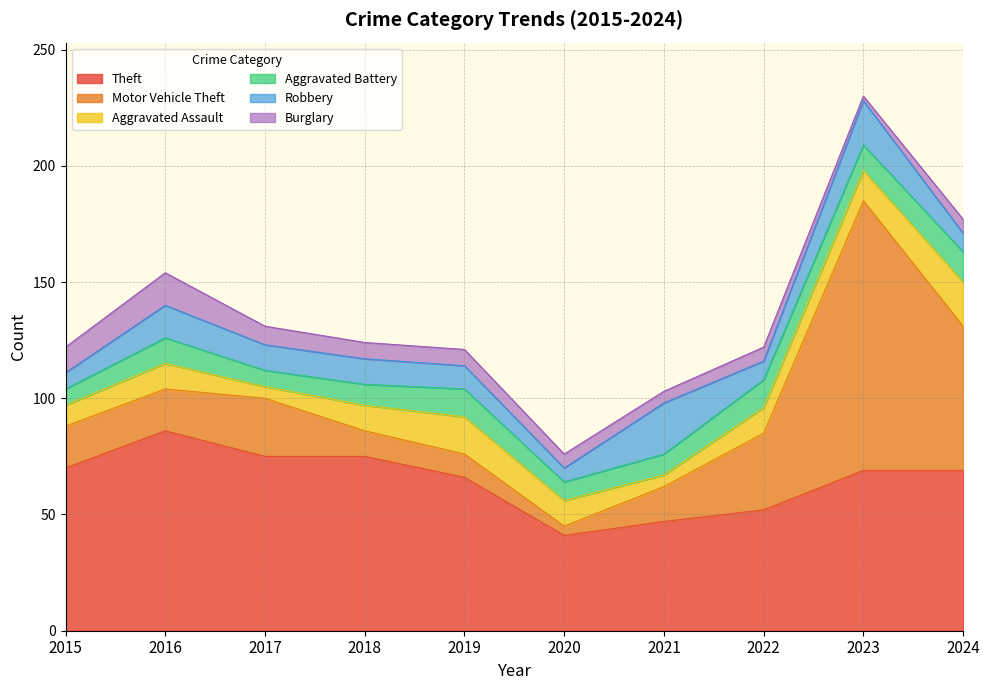

Where does the Aggravated Battery series first go above 11?

2019